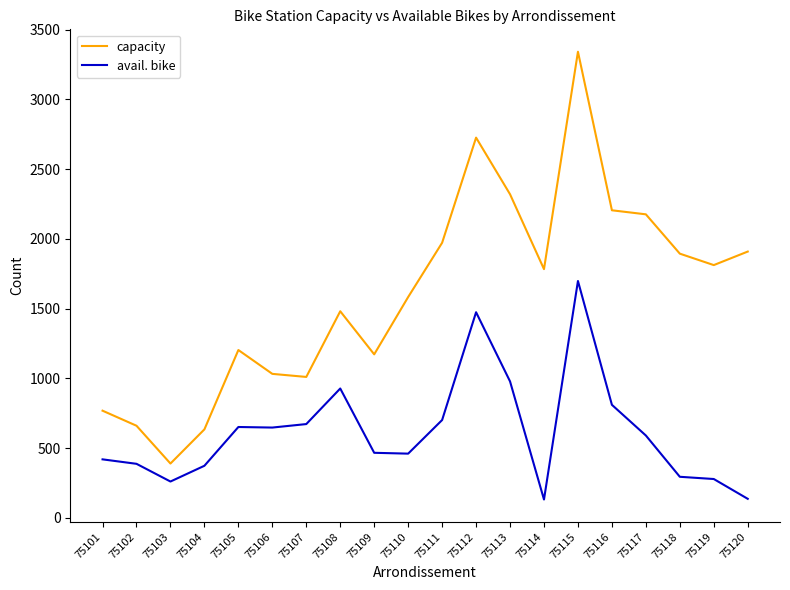

At which category is the sum across all series the highest?

75115